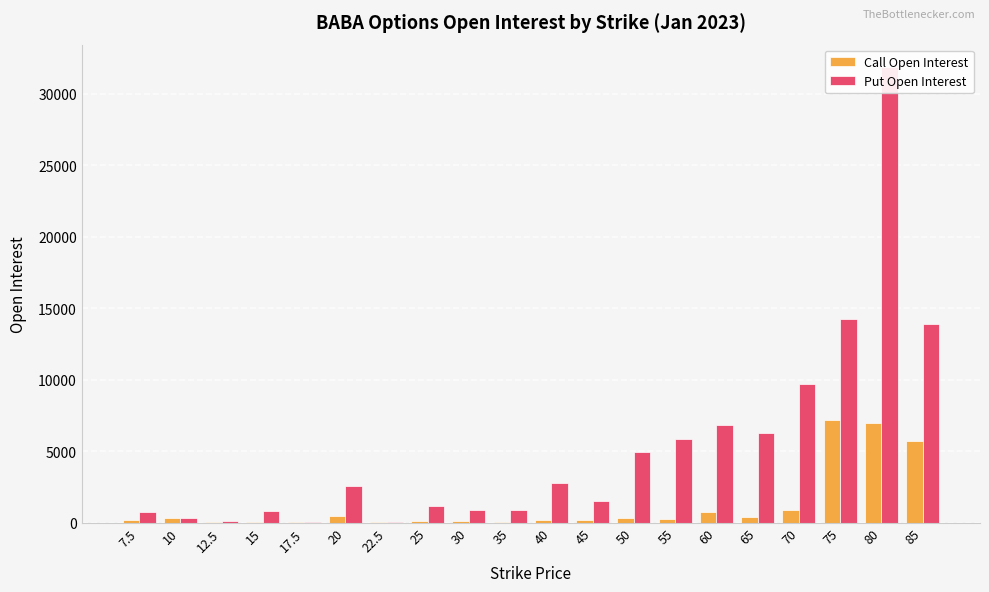

Reading left to right, list all the values displayed in this chart.

Call Open Interest: 7.5=160	10=288	12.5=17	15=18	17.5=14	20=434	22.5=8	25=111	30=83	35=48	40=174	45=168	50=322	55=259	60=740	65=416	70=895	75=7215	80=6985	85=5677
Put Open Interest: 7.5=758	10=338	12.5=77	15=782	17.5=74	20=2547	22.5=30	25=1155	30=864	35=904	40=2786	45=1539	50=4956	55=5852	60=6822	65=6287	70=9668	75=14253	80=31857	85=13881